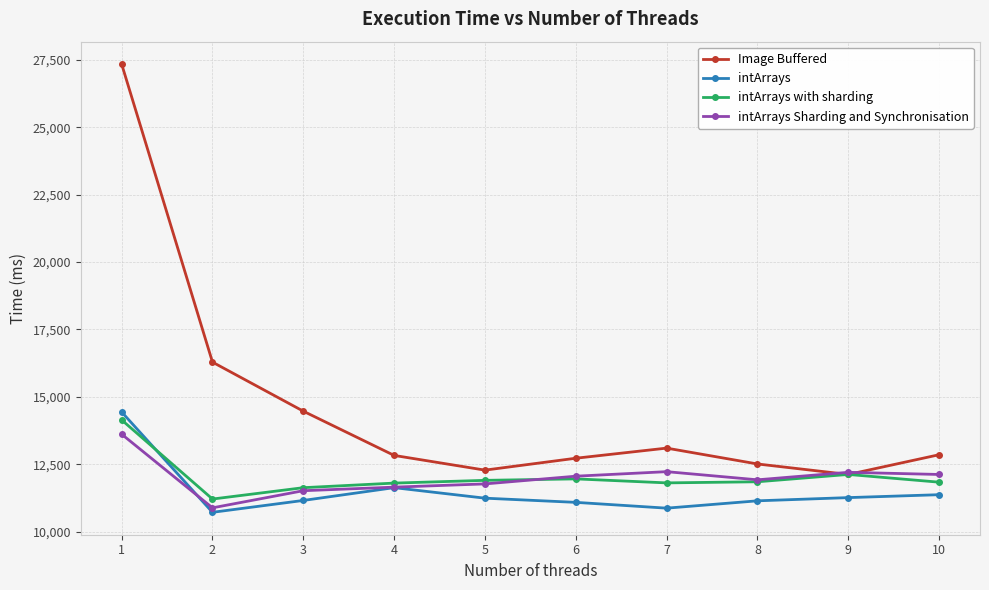

What is the total value across all series at 6?

47840